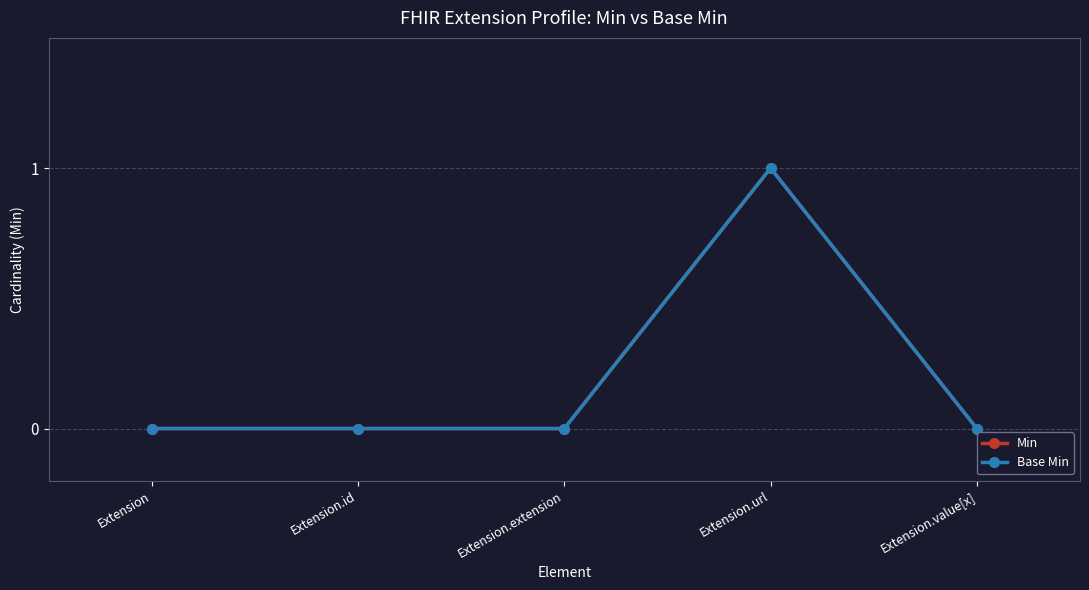

What value does the Min series have at Extension.url?

1